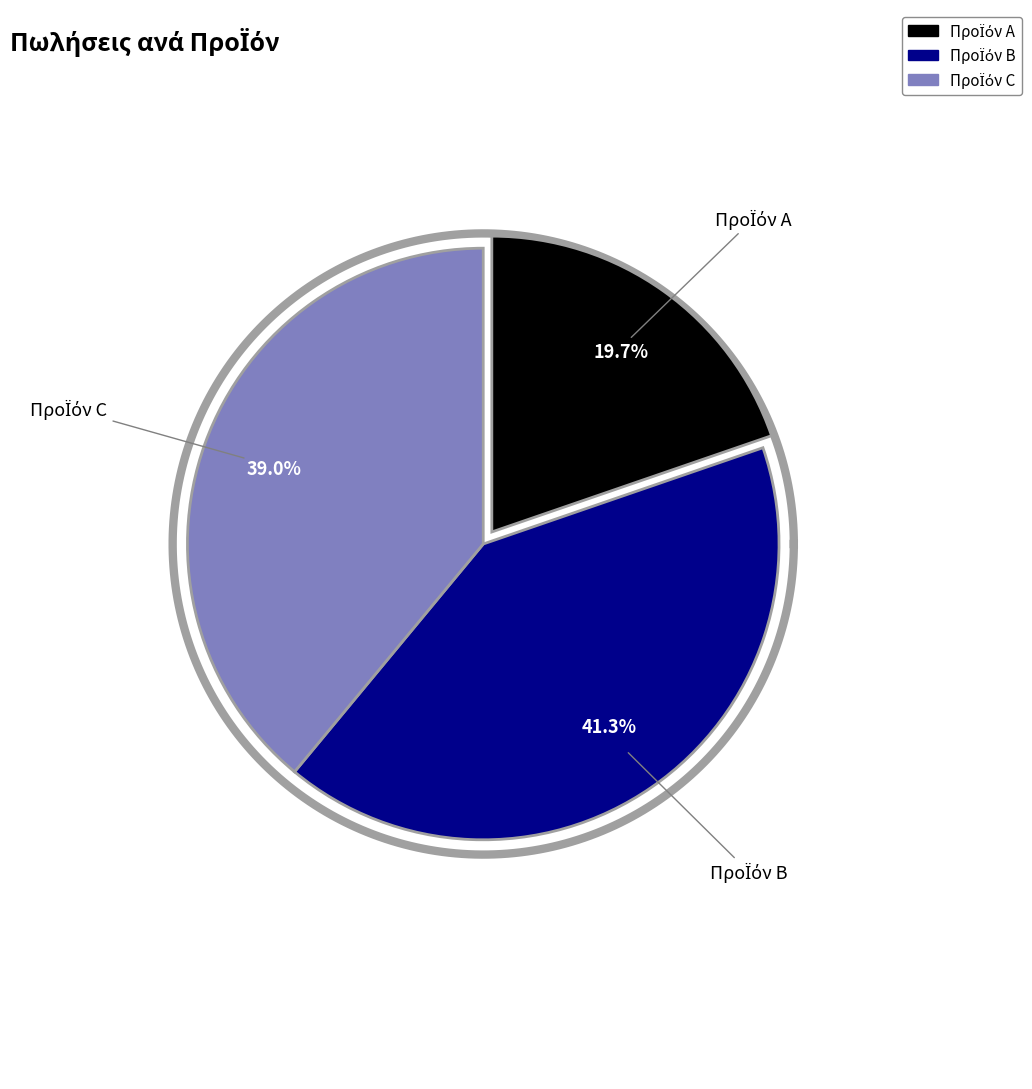

Is there any slice that represents more than half of the pie?

No